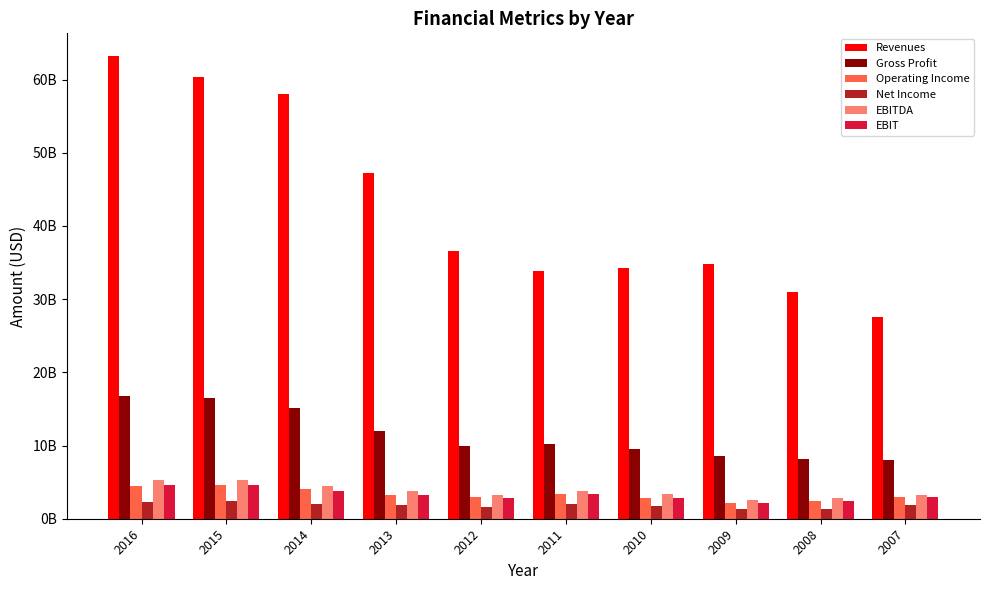

What is the value of the EBIT bar at the 3rd from the left?

3830000000